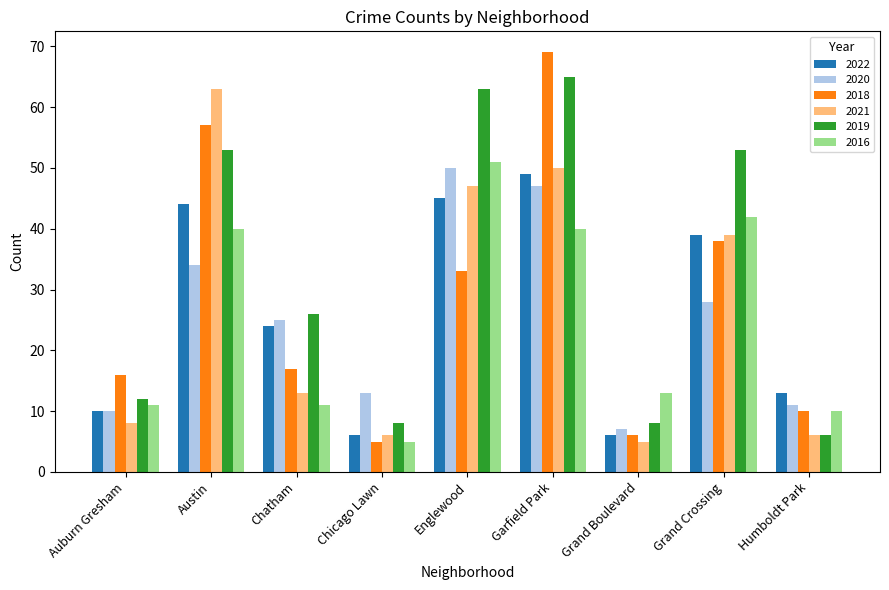

What is the label of the 7th bar from the left?

Grand Boulevard